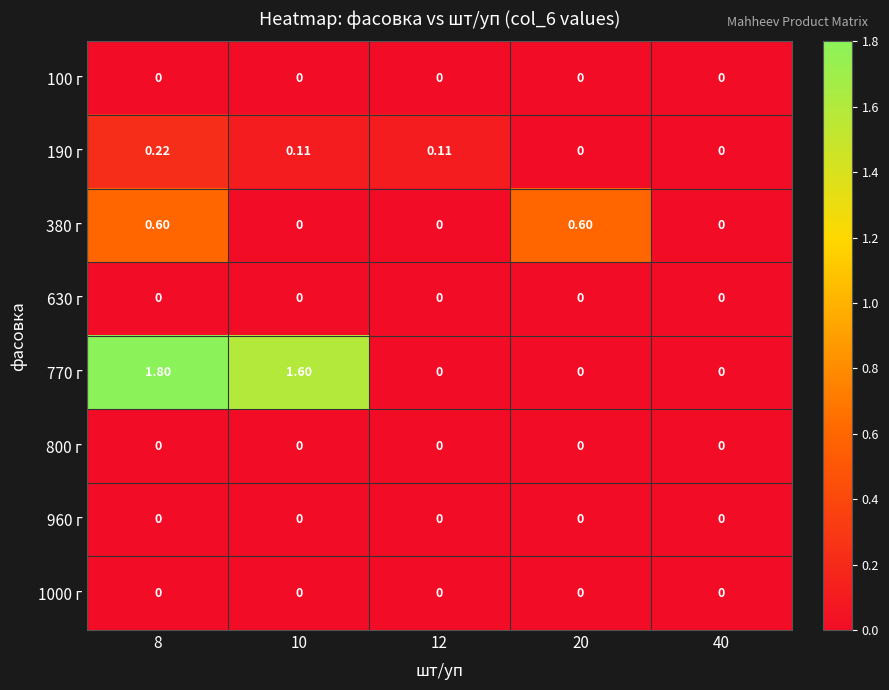

Between 10 and 12, which series saw the biggest shift?

770 г